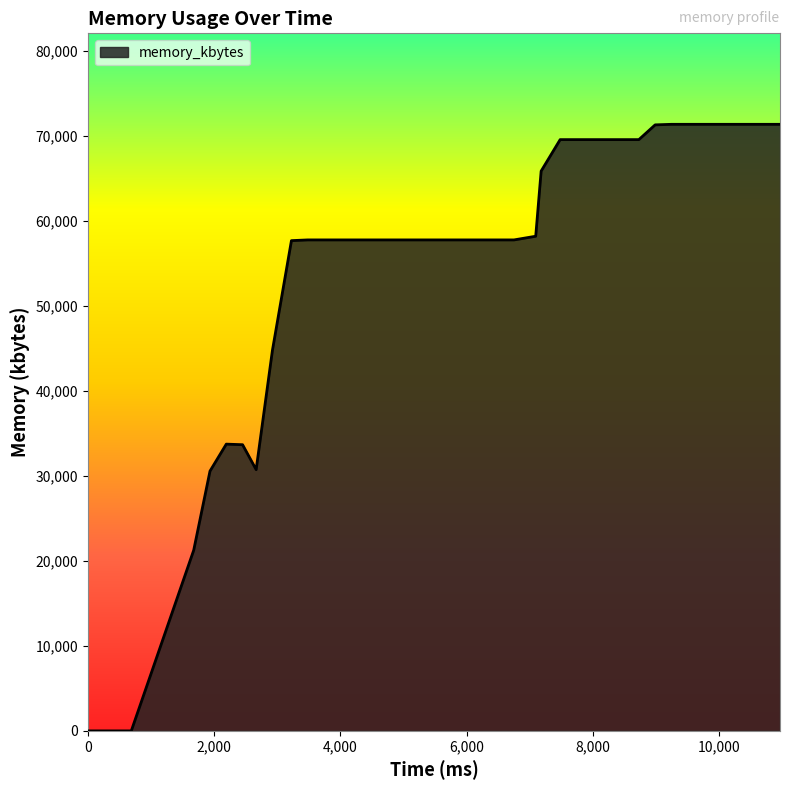

What is the greatest value displayed?

71344